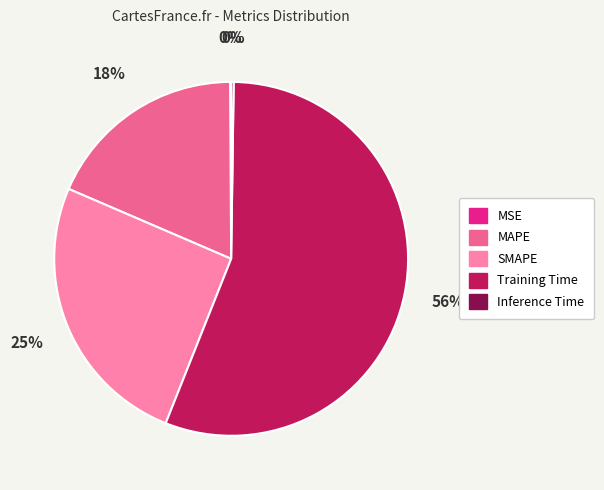

Do SMAPE and Training Time together represent more than half of the pie?

Yes